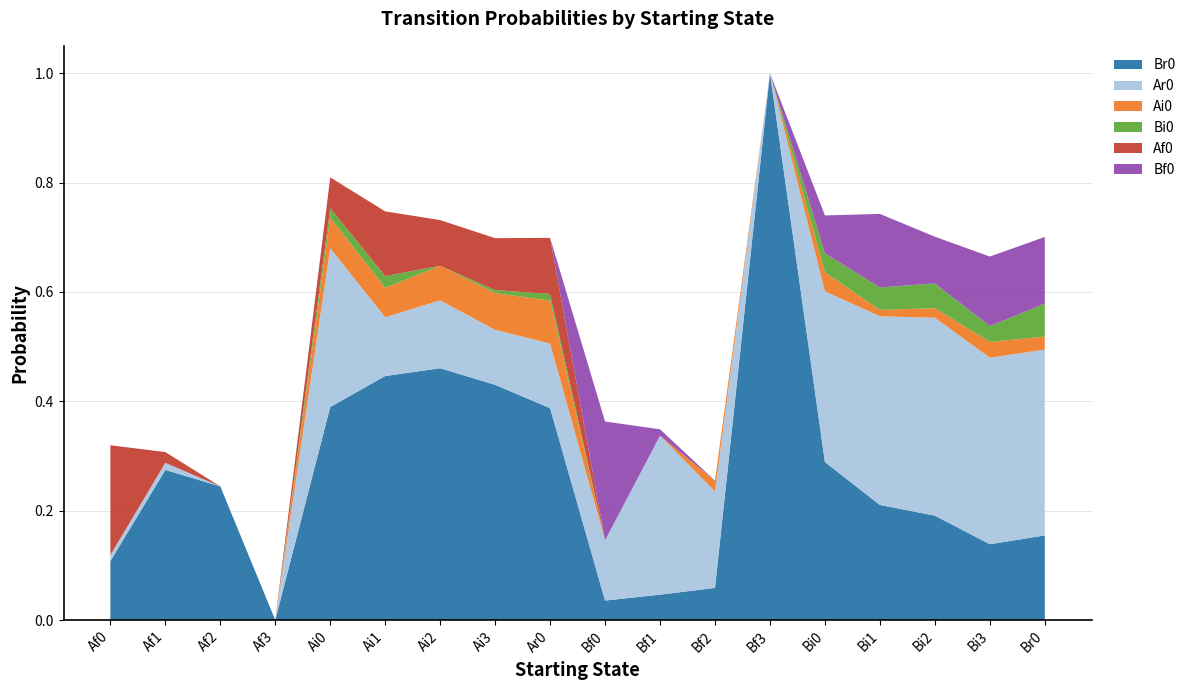

Reading left to right, transcribe all the data shown in this chart.

Br0: Af0=0.1	Af1=0.3	Af2=0.2	Af3=0.0	Ai0=0.4	Ai1=0.4	Ai2=0.5	Ai3=0.4	Ar0=0.4	Bf0=0.0	Bf1=0.0	Bf2=0.1	Bf3=1.0	Bi0=0.3	Bi1=0.2	Bi2=0.2	Bi3=0.1	Br0=0.2
Ar0: Af0=0.0	Af1=0.0	Af2=0.0	Af3=0.0	Ai0=0.3	Ai1=0.1	Ai2=0.1	Ai3=0.1	Ar0=0.1	Bf0=0.1	Bf1=0.3	Bf2=0.2	Bf3=0.0	Bi0=0.3	Bi1=0.3	Bi2=0.4	Bi3=0.3	Br0=0.3
Ai0: Af0=0.0	Af1=0.0	Af2=0.0	Af3=0.0	Ai0=0.1	Ai1=0.1	Ai2=0.1	Ai3=0.1	Ar0=0.1	Bf0=0.0	Bf1=0.0	Bf2=0.0	Bf3=0.0	Bi0=0.0	Bi1=0.0	Bi2=0.0	Bi3=0.0	Br0=0.0
Bi0: Af0=0.0	Af1=0.0	Af2=0.0	Af3=0.0	Ai0=0.0	Ai1=0.0	Ai2=0.0	Ai3=0.0	Ar0=0.0	Bf0=0.0	Bf1=0.0	Bf2=0.0	Bf3=0.0	Bi0=0.0	Bi1=0.0	Bi2=0.0	Bi3=0.0	Br0=0.1
Af0: Af0=0.2	Af1=0.0	Af2=0.0	Af3=0.0	Ai0=0.1	Ai1=0.1	Ai2=0.1	Ai3=0.1	Ar0=0.1	Bf0=0.0	Bf1=0.0	Bf2=0.0	Bf3=0.0	Bi0=0.0	Bi1=0.0	Bi2=0.0	Bi3=0.0	Br0=0.0
Bf0: Af0=0.0	Af1=0.0	Af2=0.0	Af3=0.0	Ai0=0.0	Ai1=0.0	Ai2=0.0	Ai3=0.0	Ar0=0.0	Bf0=0.2	Bf1=0.0	Bf2=0.0	Bf3=0.0	Bi0=0.1	Bi1=0.1	Bi2=0.1	Bi3=0.1	Br0=0.1